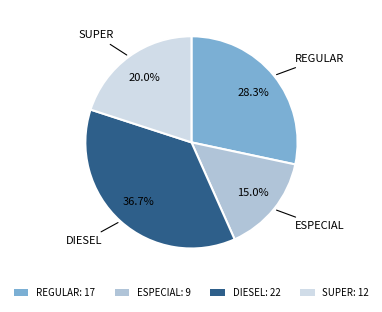

Which slice is the largest?

DIESEL